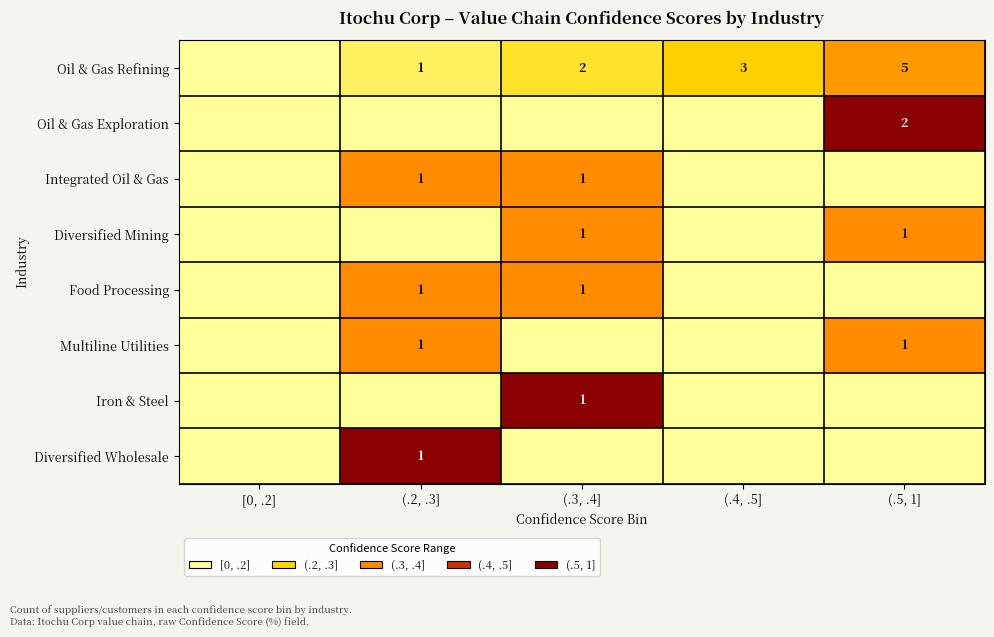

The value of Integrated Oil & Gas at (.3, .4] is 1. True or false?

True